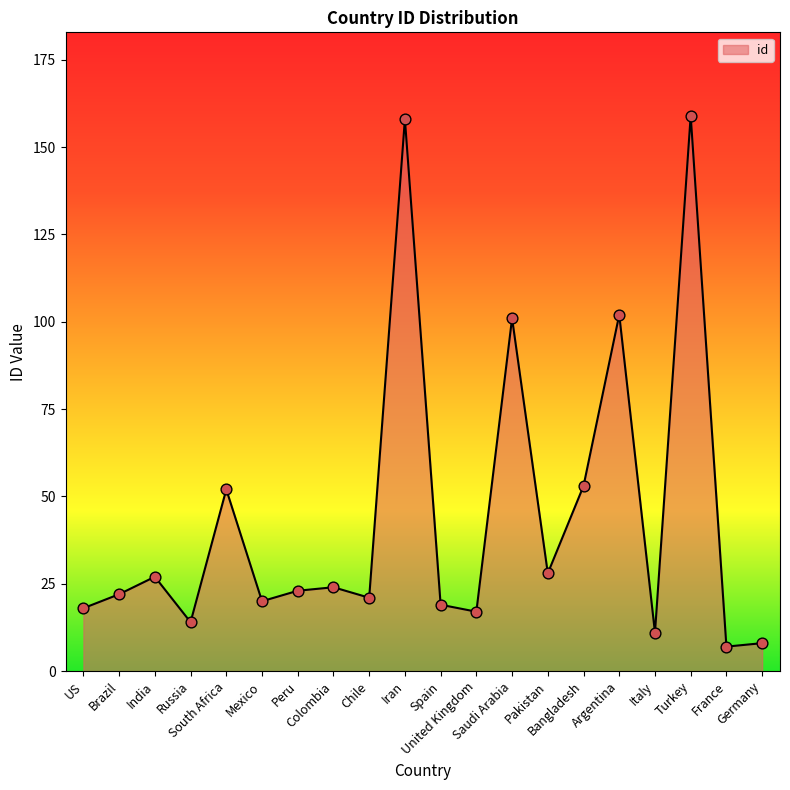

What is the ratio of the value at Spain to the value at Colombia?

0.8